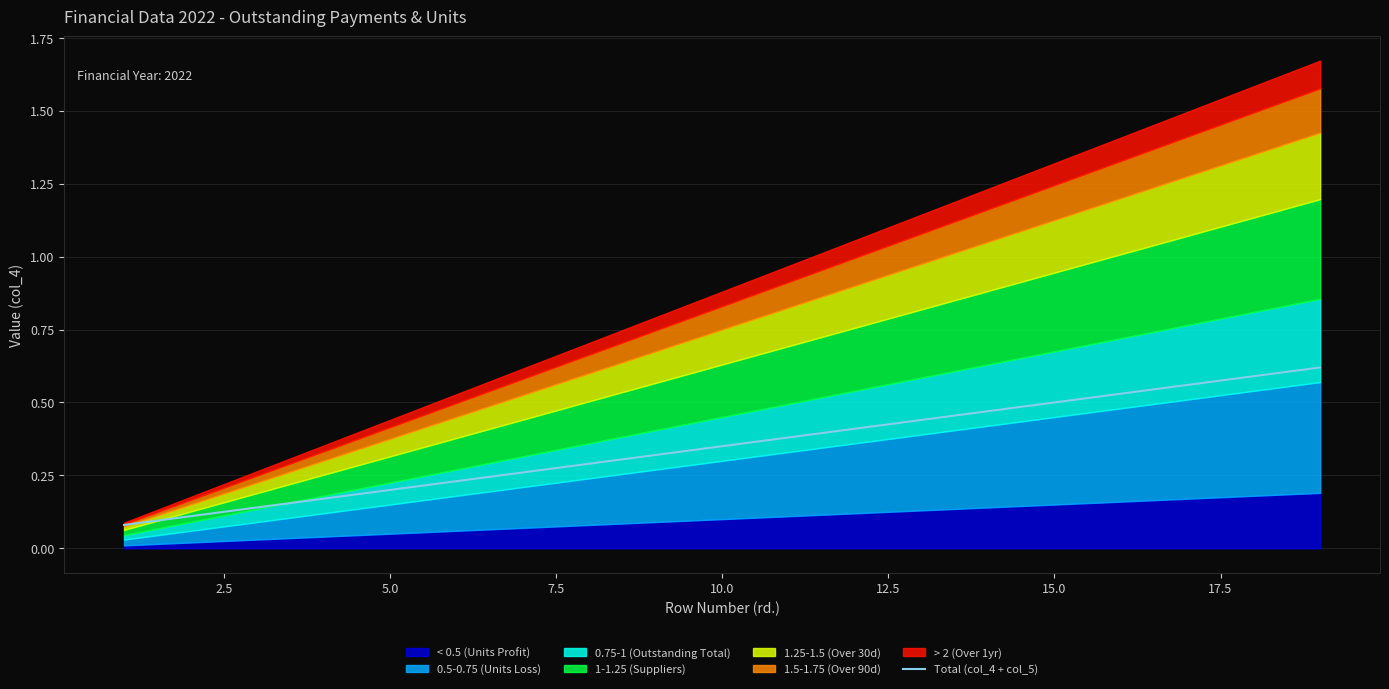

The value of Total (col_4 + col_5) at 5.0 is 0.4. True or false?

False